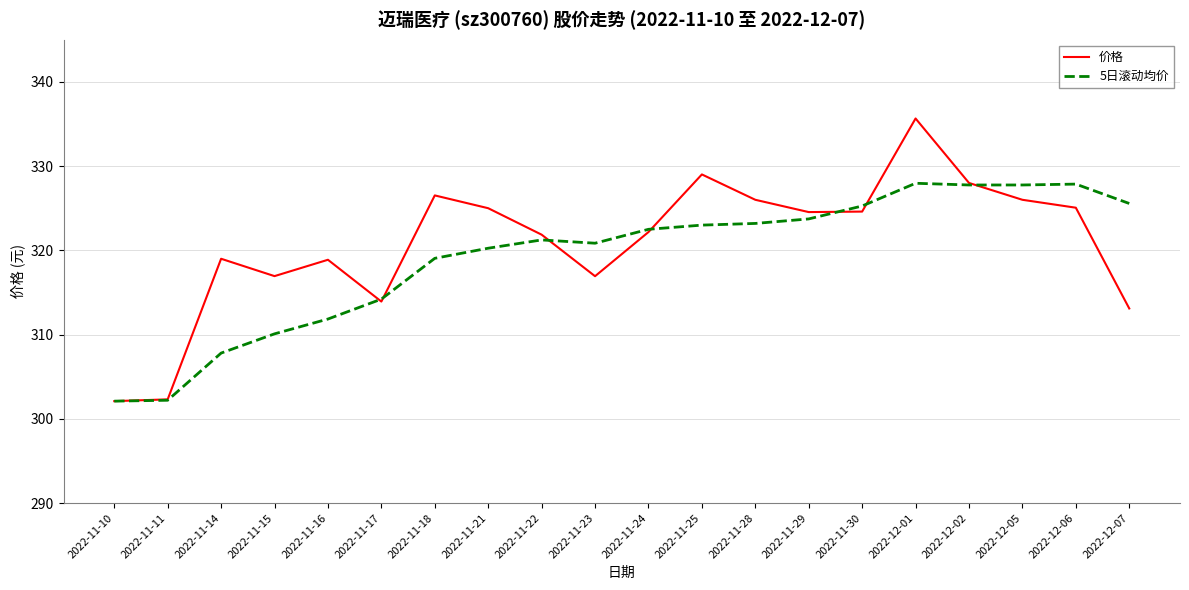

List the series in order of their peak value, highest first.

价格, 5日滚动均价